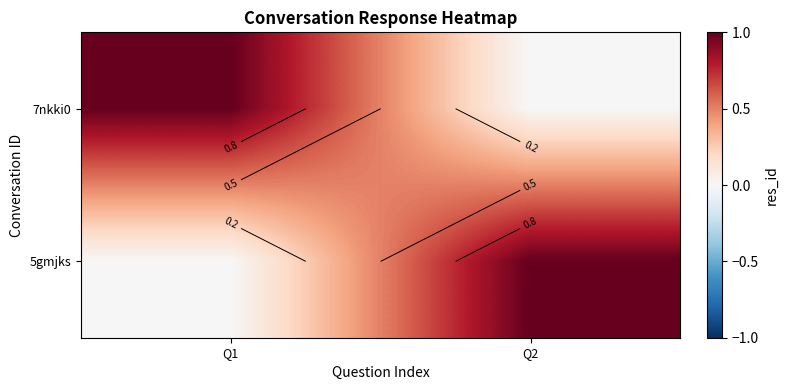

Rank the series at Q2 from highest to lowest value.

5gmjks, 7nkki0